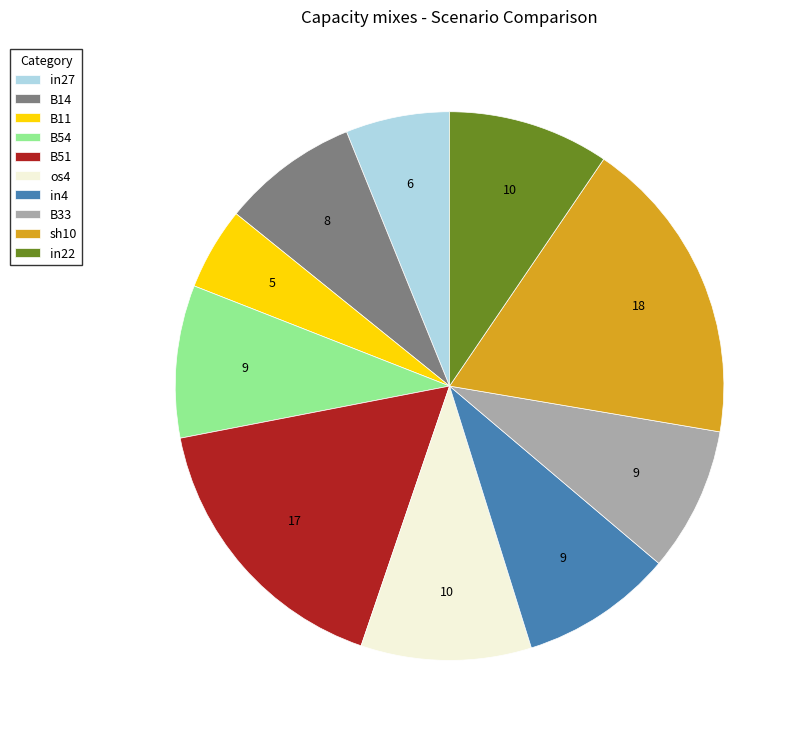

How many slices are in this pie chart?

10